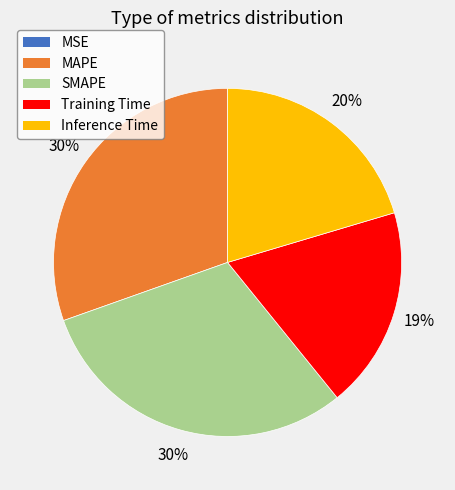

To the nearest percent, what is the combined percentage of SMAPE and MAPE?

61%